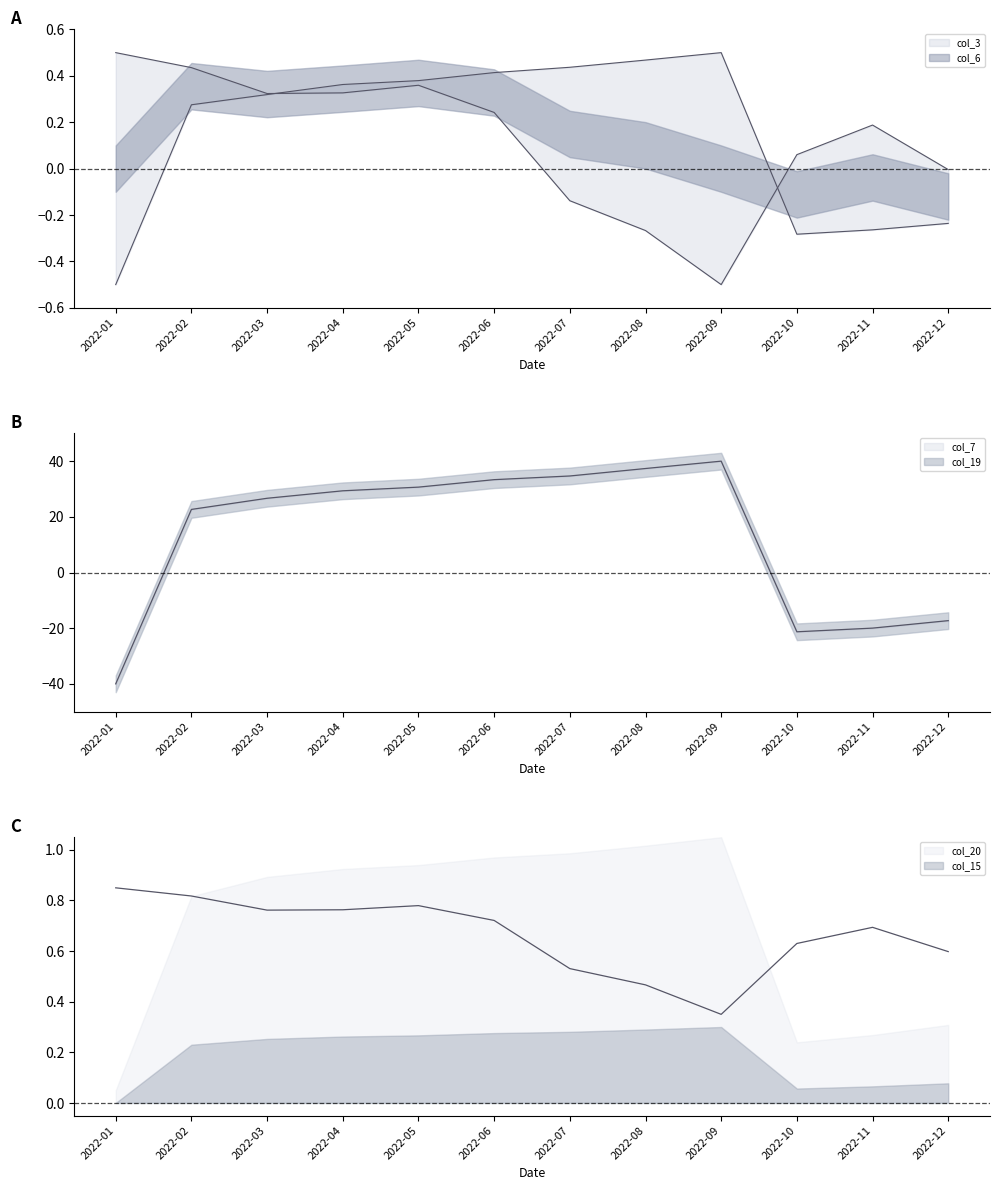

What is the difference between the col_15 values at 2022-07 and 2022-11?

0.2